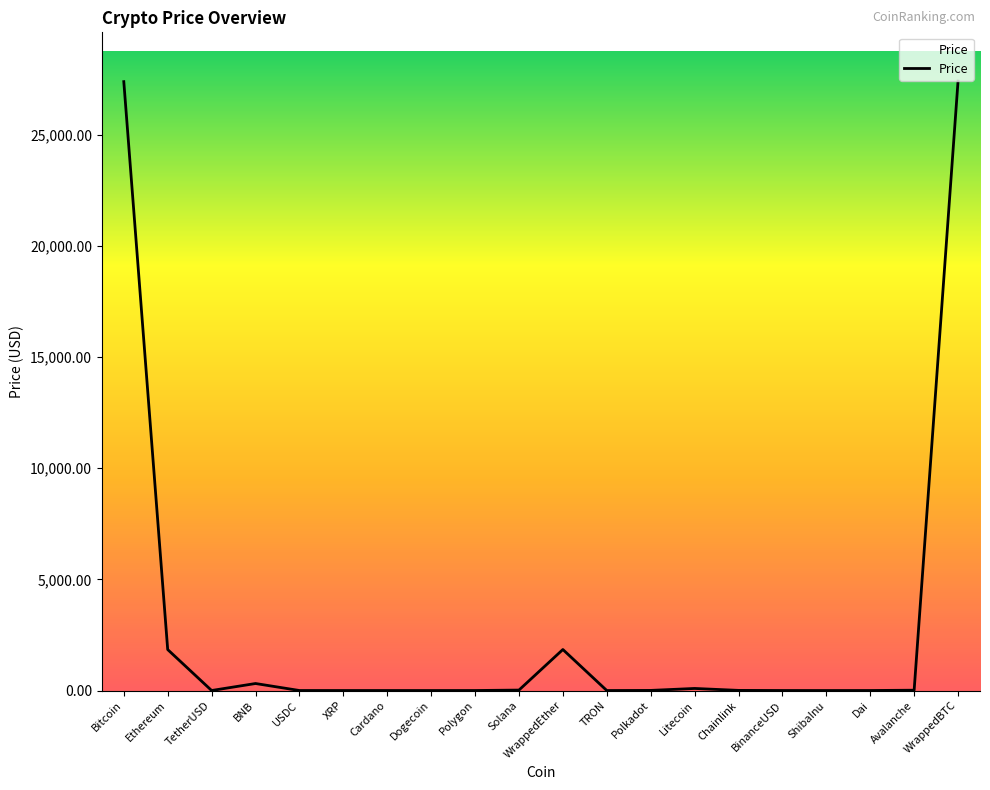

Between WrappedEther and XRP, which is larger?

WrappedEther